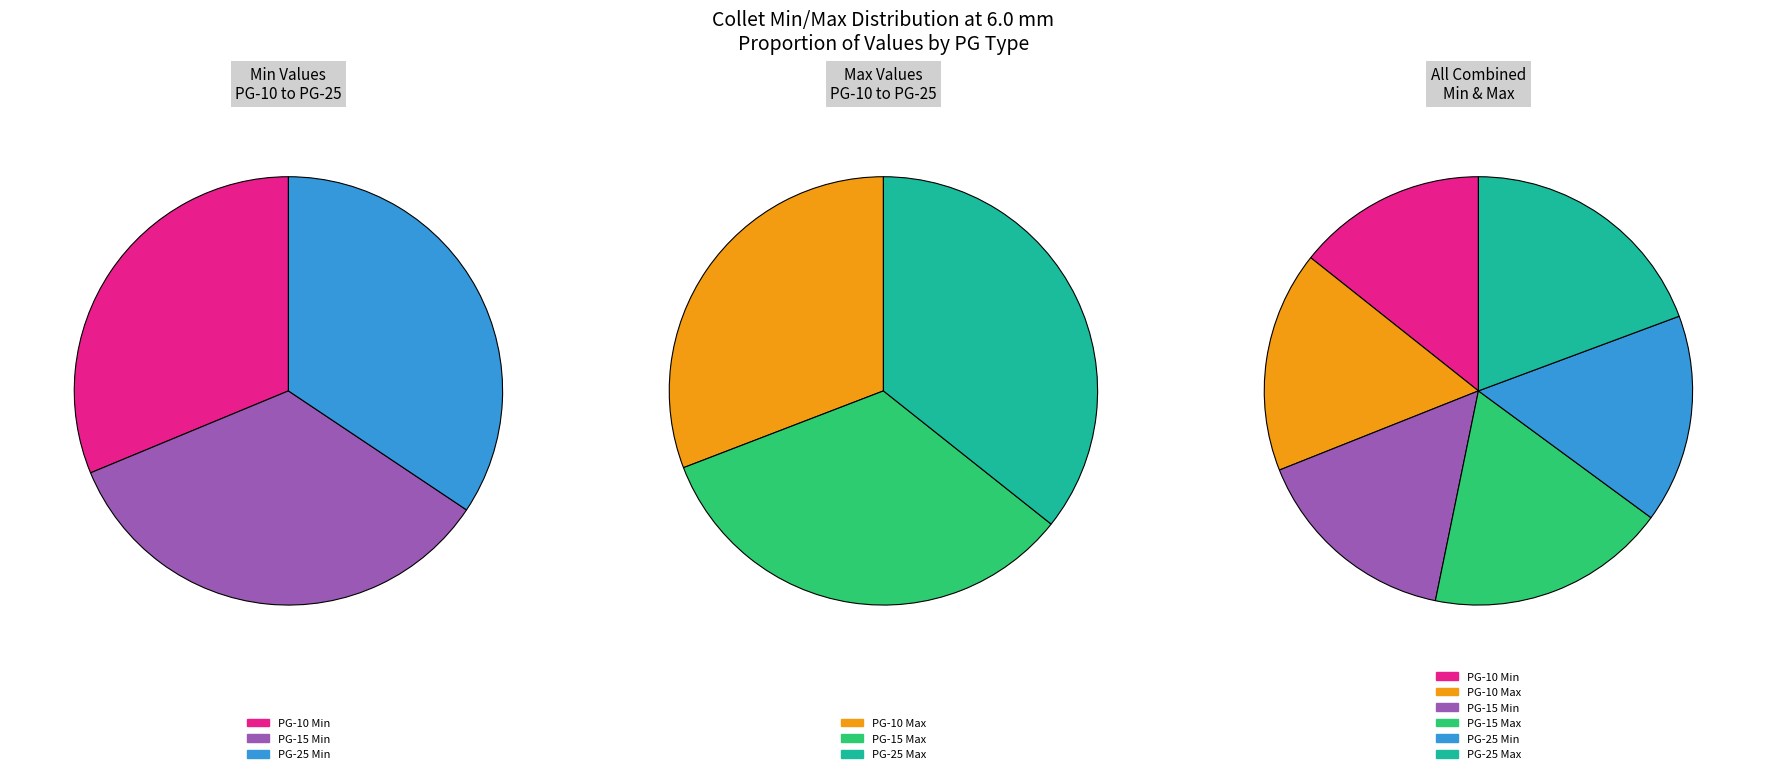

What is the ratio of the value at PG-15 Min to the value at PG-15 Max?

0.9